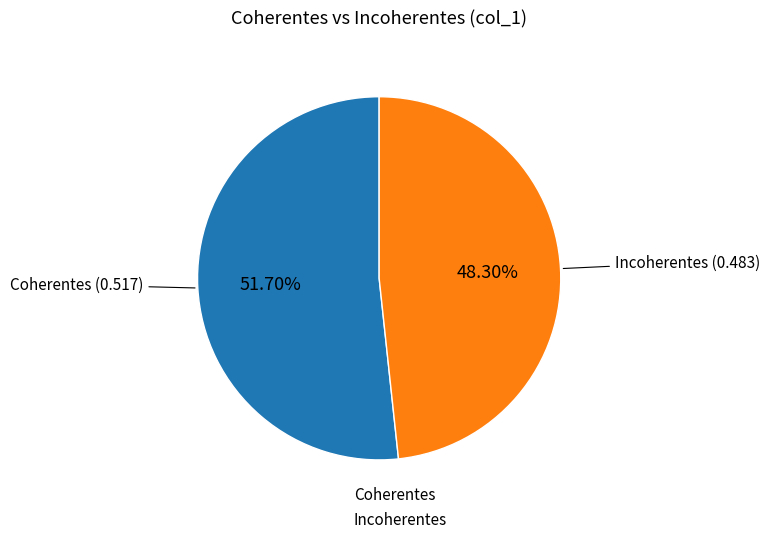

To the nearest percent, what is the difference between the Coherentes and Incoherentes slice percentages?

3%